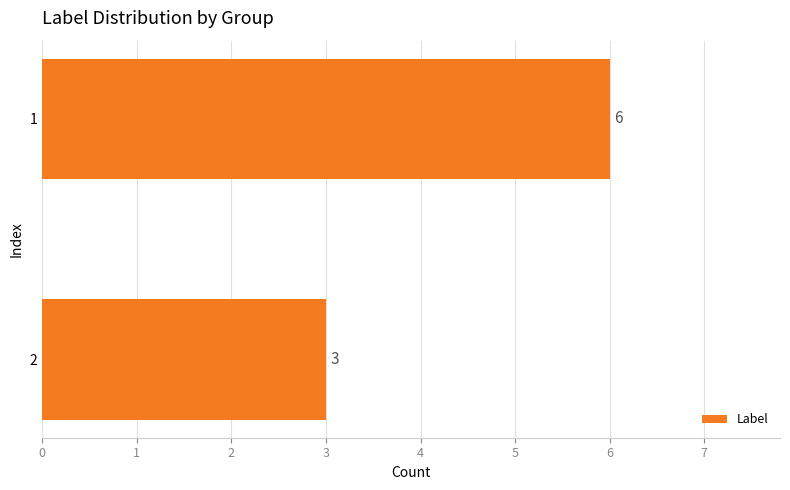

List the labels in order of value, smallest first.

2, 1